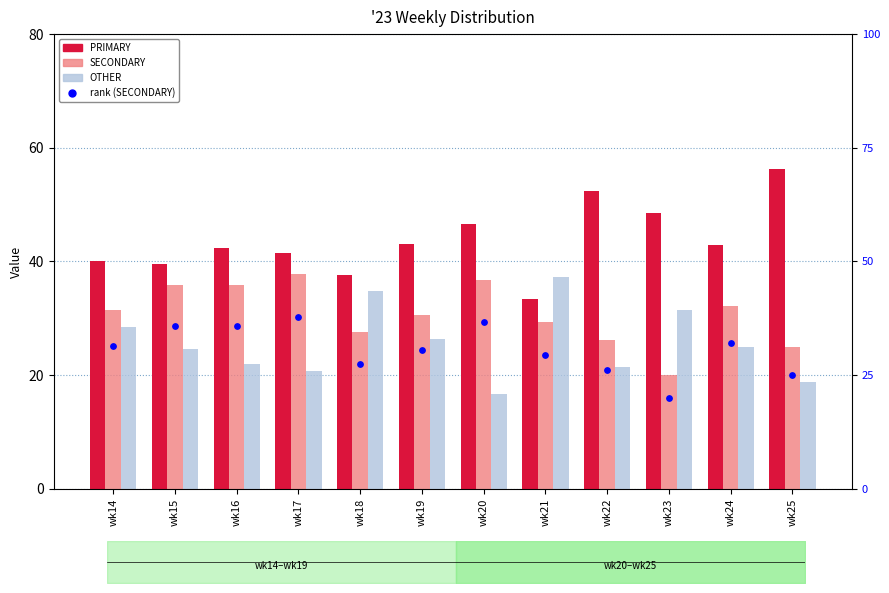

Which series reaches the maximum Y coordinate?

PRIMARY